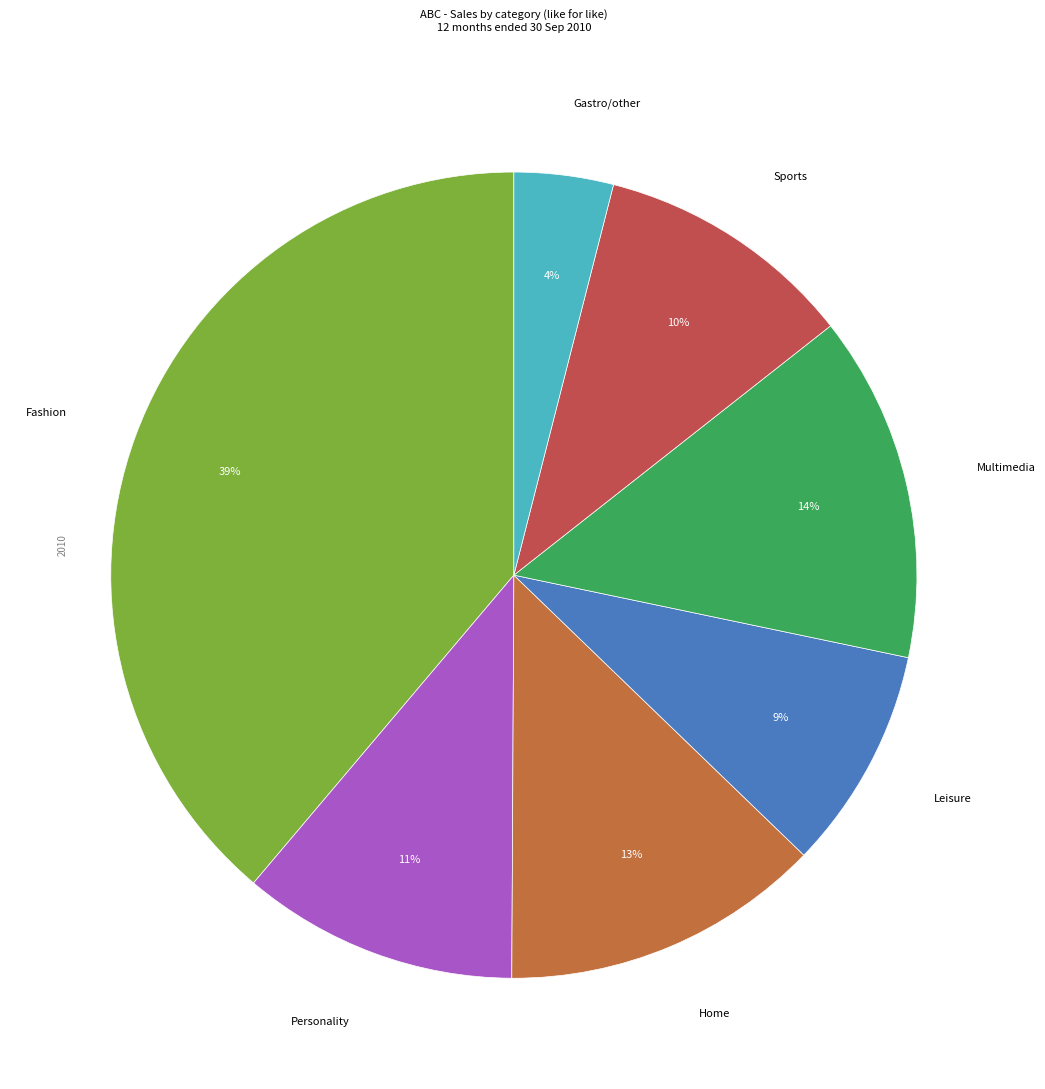

True or false: Multimedia accounts for 7% of the total.

False